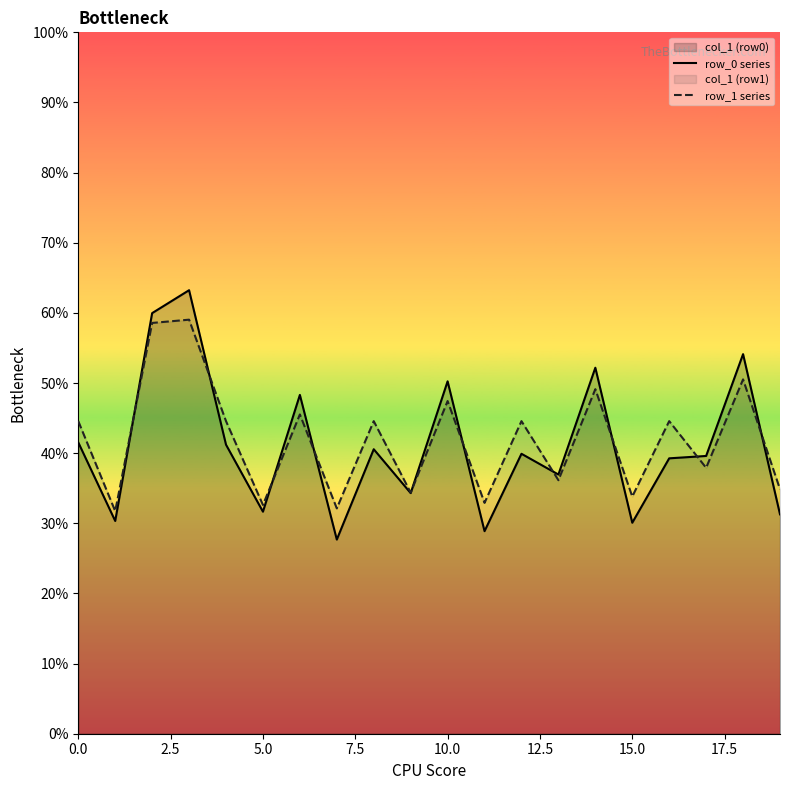

What is the highest value of the row_0 series series?

63.2